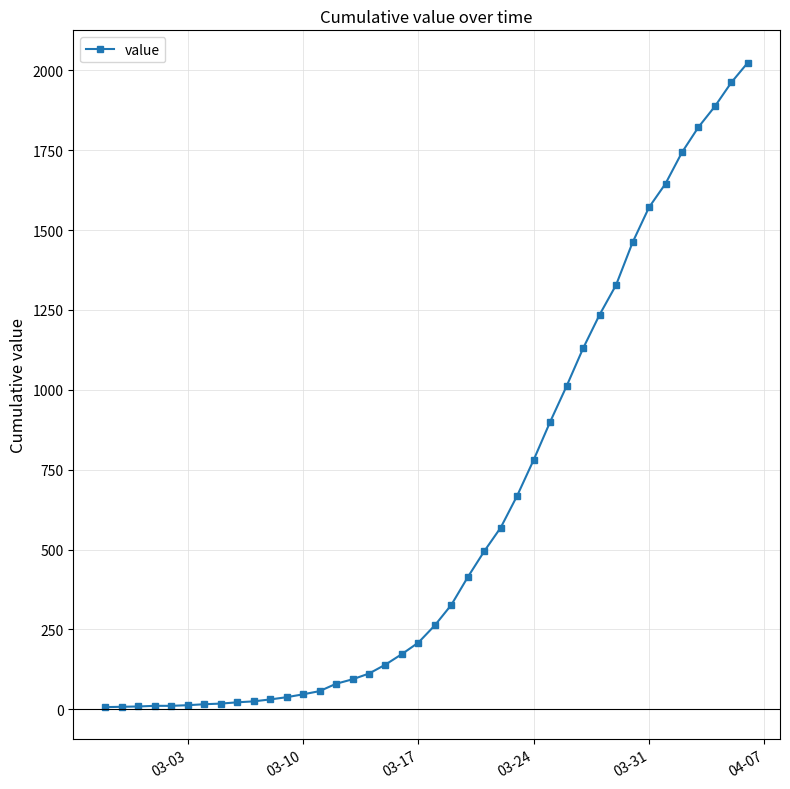

What is the minimum value shown in the chart?

7